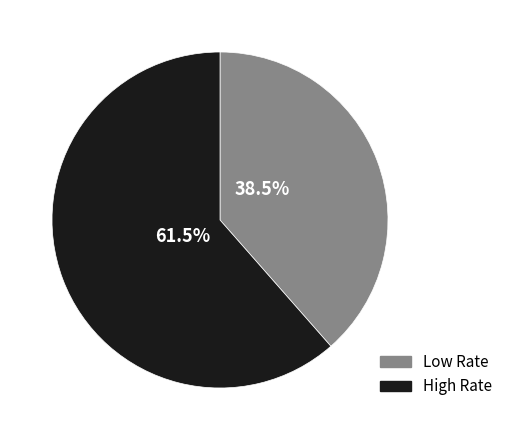

Does Low Rate account for over 50% of the chart?

No